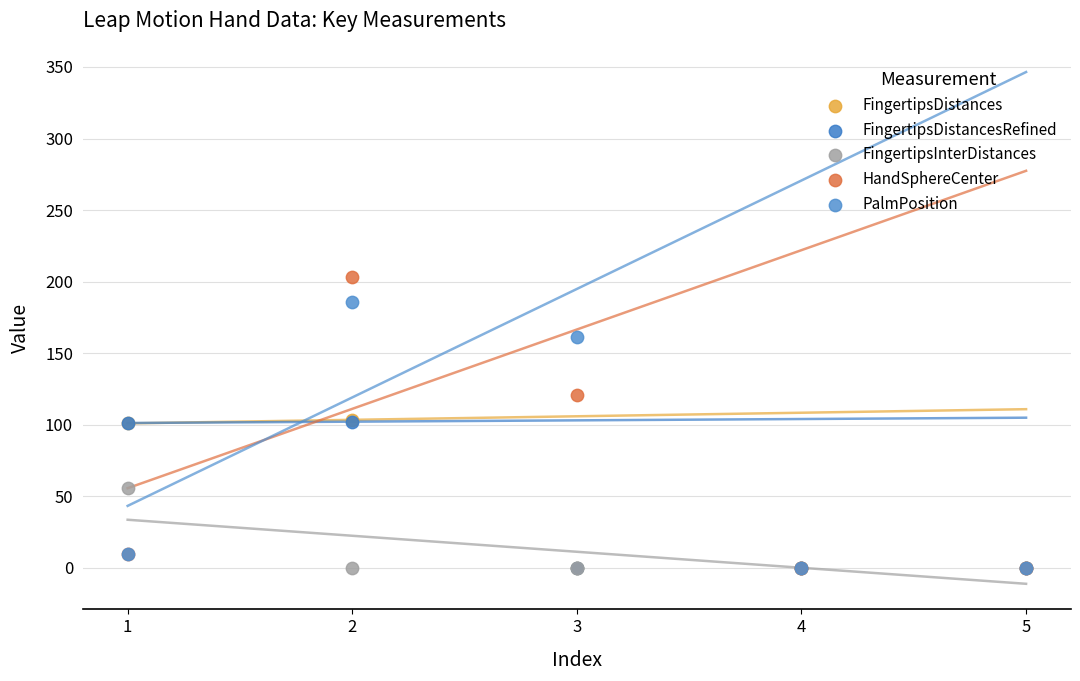

What are all the series names shown in the legend?

FingertipsDistances, FingertipsDistancesRefined, FingertipsInterDistances, HandSphereCenter, PalmPosition